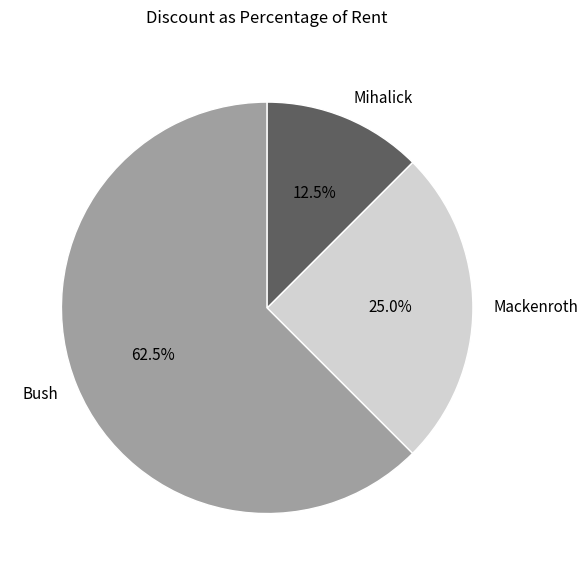

Count the number of slices in the pie.

3